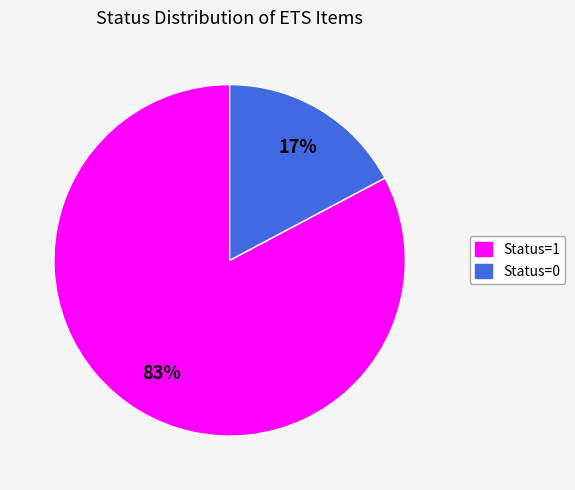

To the nearest percent, what is the difference between the largest and smallest slice percentages?

66%